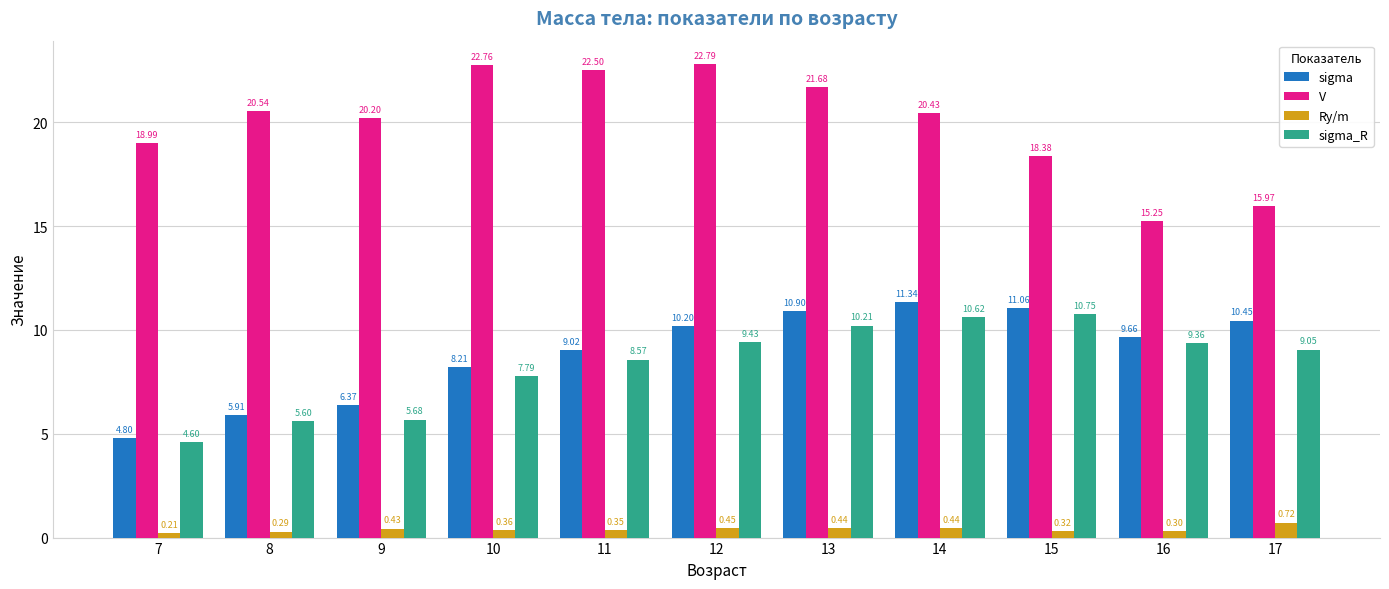

What is the value of the V bar at the 4th from the left?

22.8